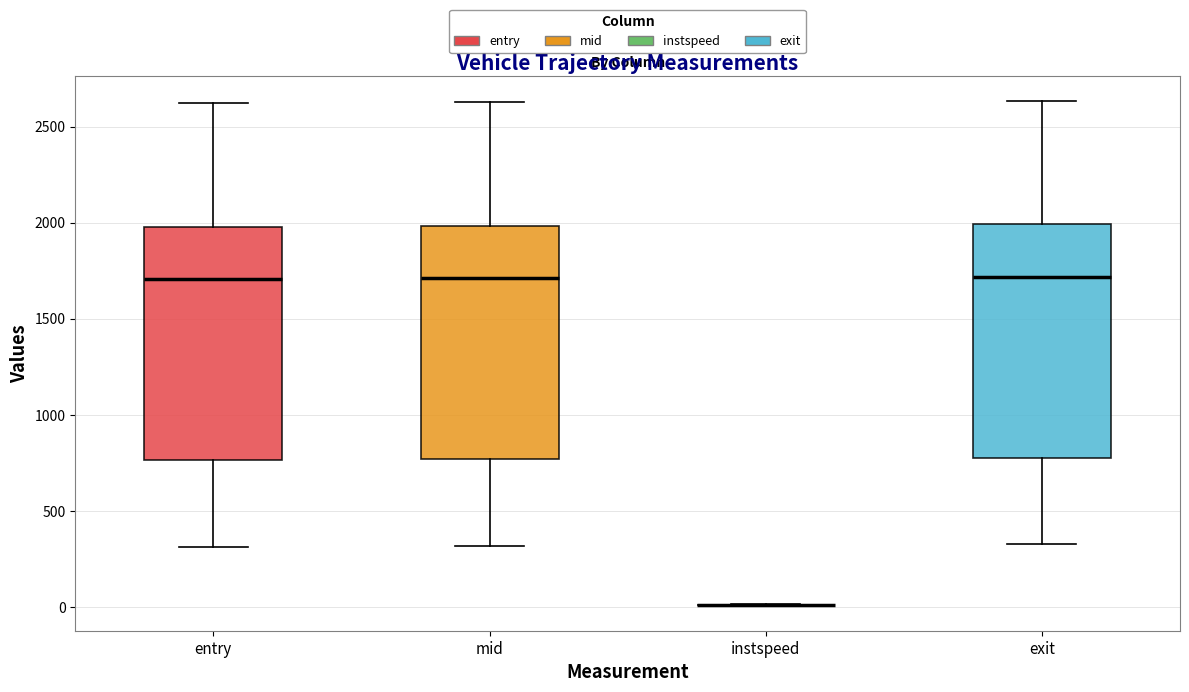

Reading left to right, read every box against the y-axis: the position of its median line, the range the box covers, and the ends of its whiskers. The values are not printed on the chart, so give them approximately, as read against the axis.

entry: median 1700, box 750 to 2000, whiskers 300 to 2600
mid: median 1700, box 750 to 2000, whiskers 300 to 2650
instspeed: box collapsed to a line at 0, whiskers 0 to 0
exit: median 1700, box 800 to 2000, whiskers 350 to 2650